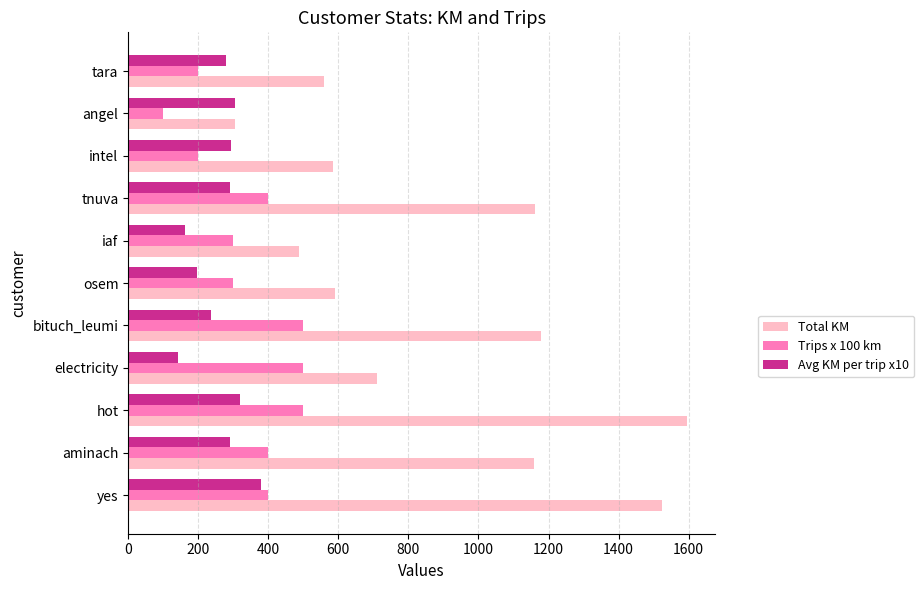

Count the number of categories in the chart.

11